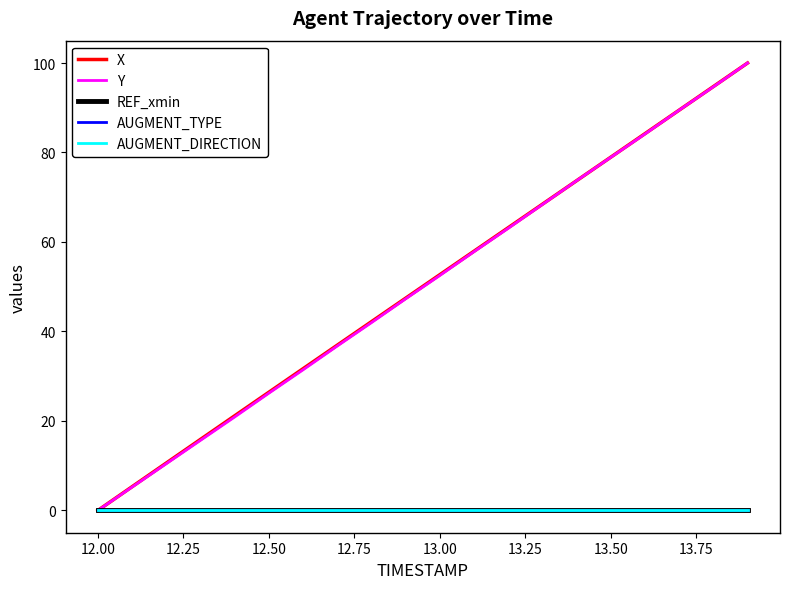

Does the chart display data point markers on the line(s)?

No